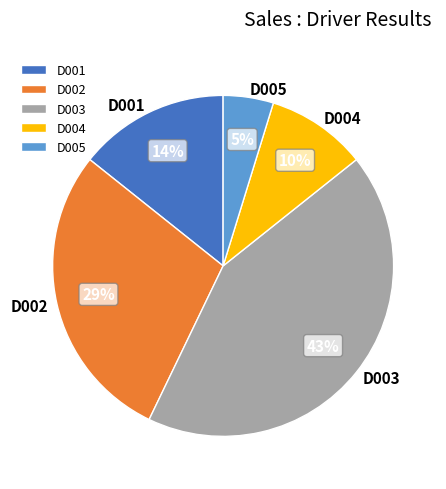

Rank the categories by value from highest to lowest.

D003, D002, D001, D004, D005